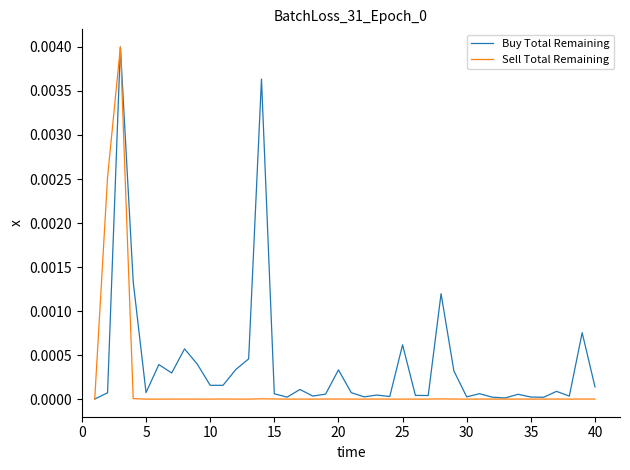

Which series has the largest total across all categories?

Buy Total Remaining